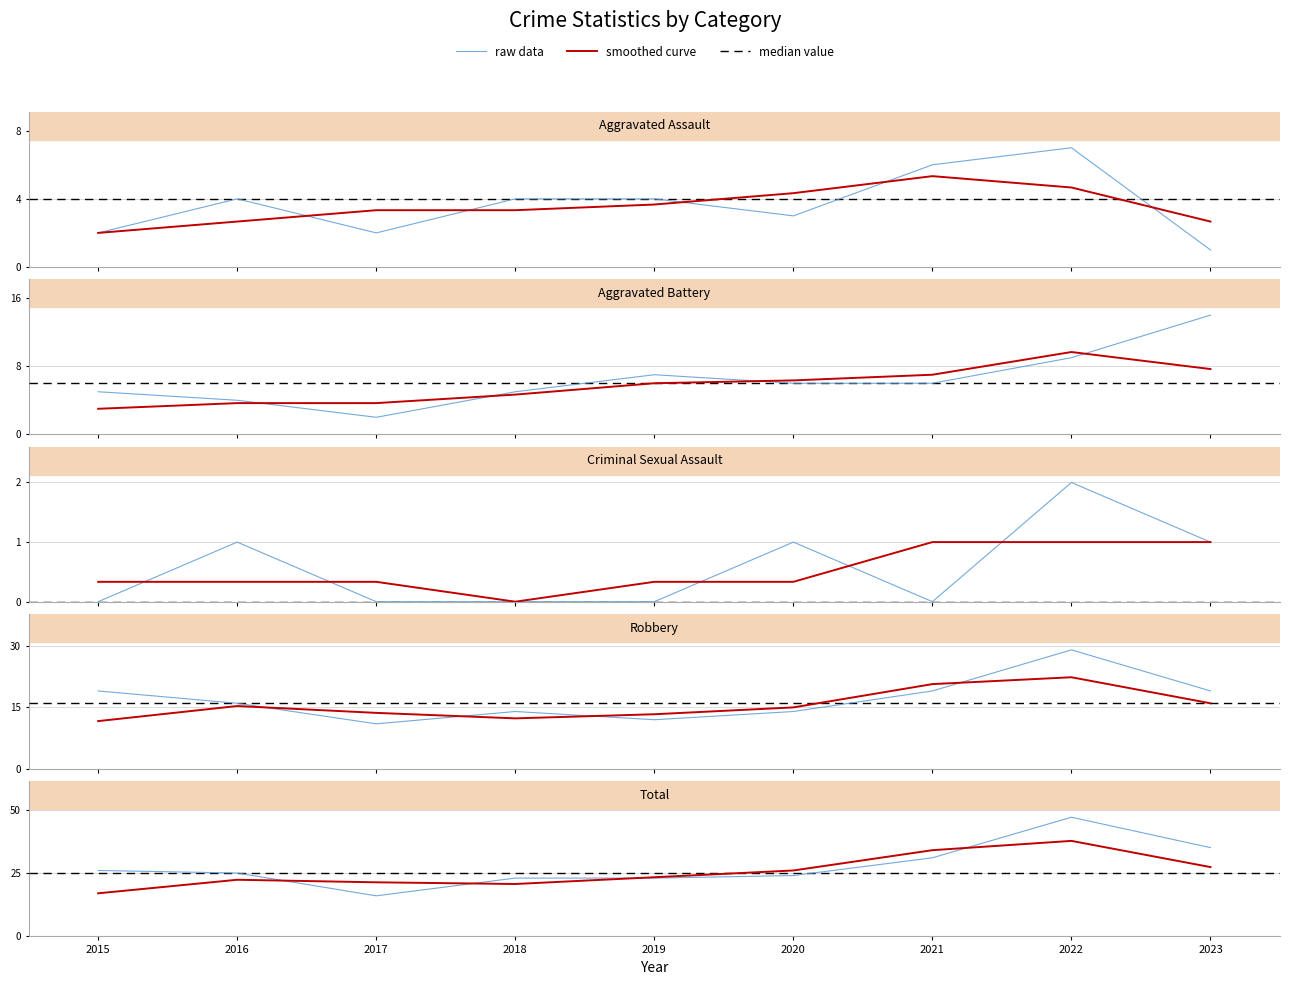

True or false: Total has a value of 23 at 2018.

True